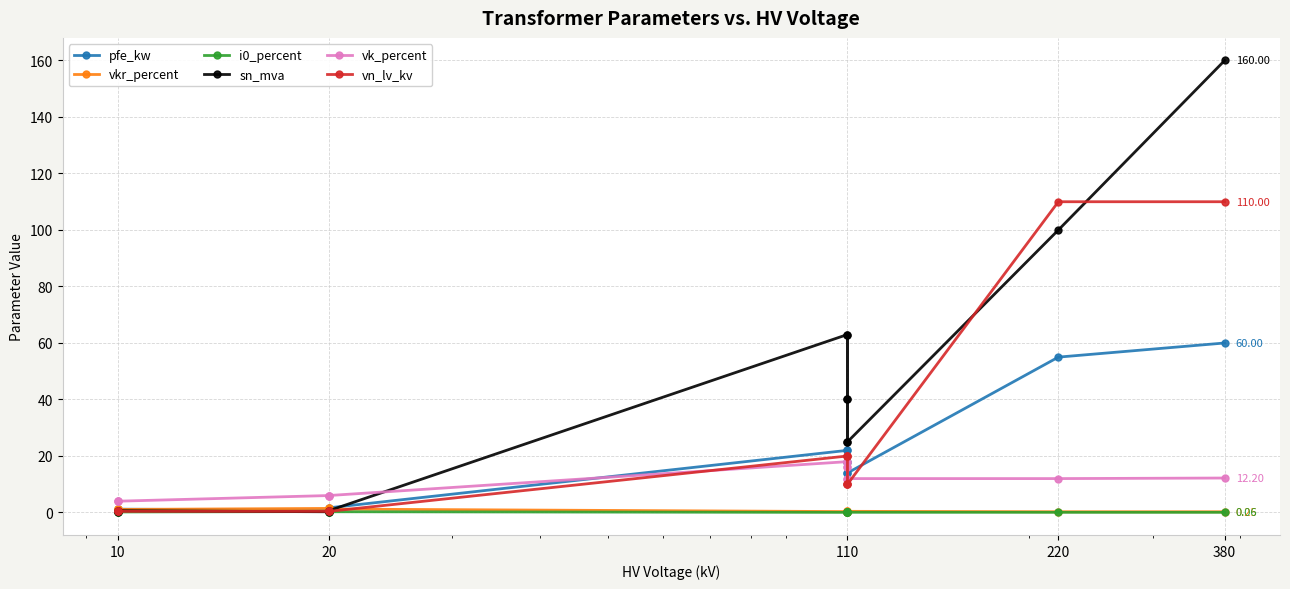

Reading left to right, extract all data points from this chart.

pfe_kw: 0.6	0.9	1.2	0.8	1.4	1.6	22.0	18.0	14.0	22.0	18.0	14.0	55.0	60.0
vkr_percent: 1.2	1.3	1.1	1.4	1.4	1.2	0.3	0.3	0.4	0.3	0.3	0.4	0.3	0.2
i0_percent: 0.2	0.2	0.2	0.3	0.3	0.3	0.0	0.1	0.1	0.0	0.1	0.1	0.1	0.1
sn_mva: 0.2	0.4	0.6	0.2	0.4	0.6	63.0	40.0	25.0	63.0	40.0	25.0	100.0	160.0
vk_percent: 4.0	4.0	4.0	6.0	6.0	6.0	18.0	16.2	12.0	18.0	16.2	12.0	12.0	12.2
vn_lv_kv: 0.4	0.4	0.4	0.4	0.4	0.4	20.0	20.0	20.0	10.0	10.0	10.0	110.0	110.0